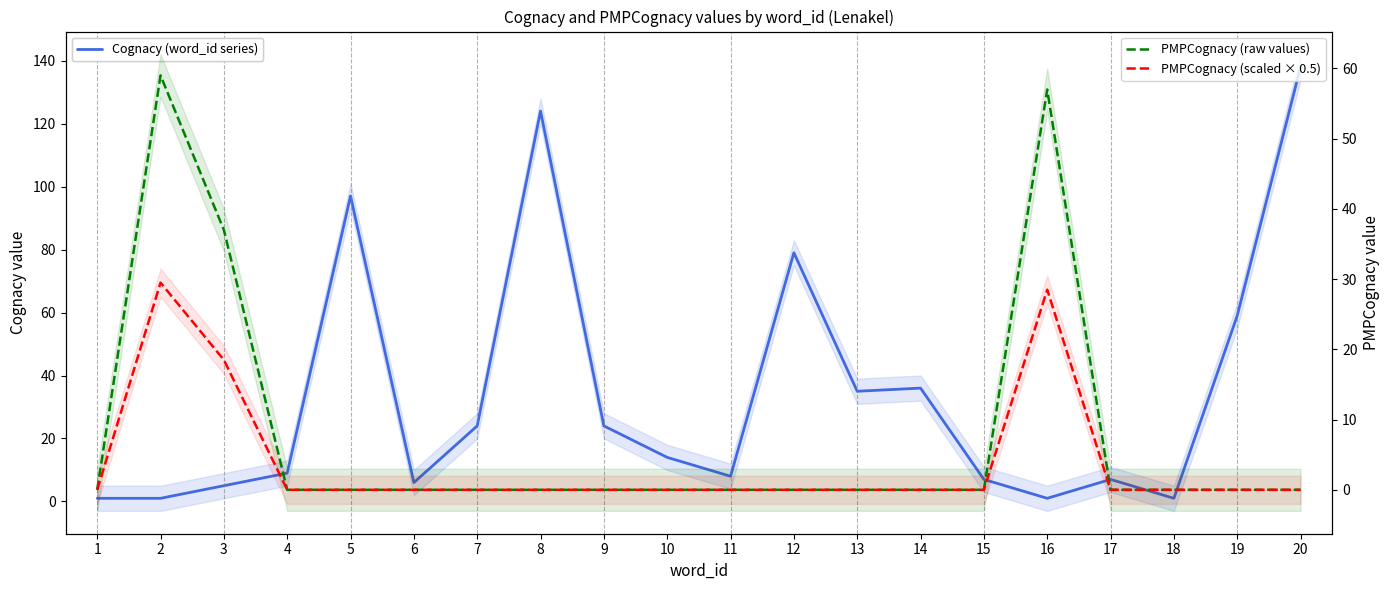

Which series ends up on top after the final intersection of PMPCognacy (raw values) and Cognacy (word_id series)?

Cognacy (word_id series)